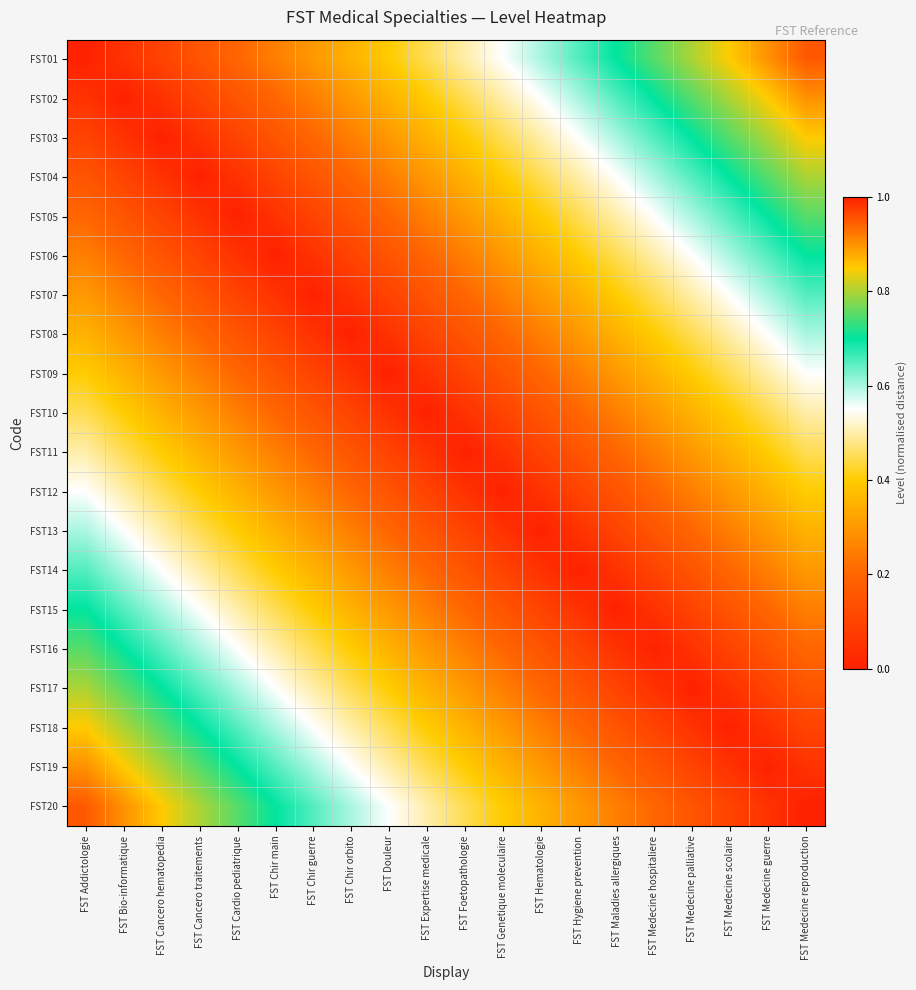

What is the difference between the highest and lowest values at FST Medecine scolaire?

0.8